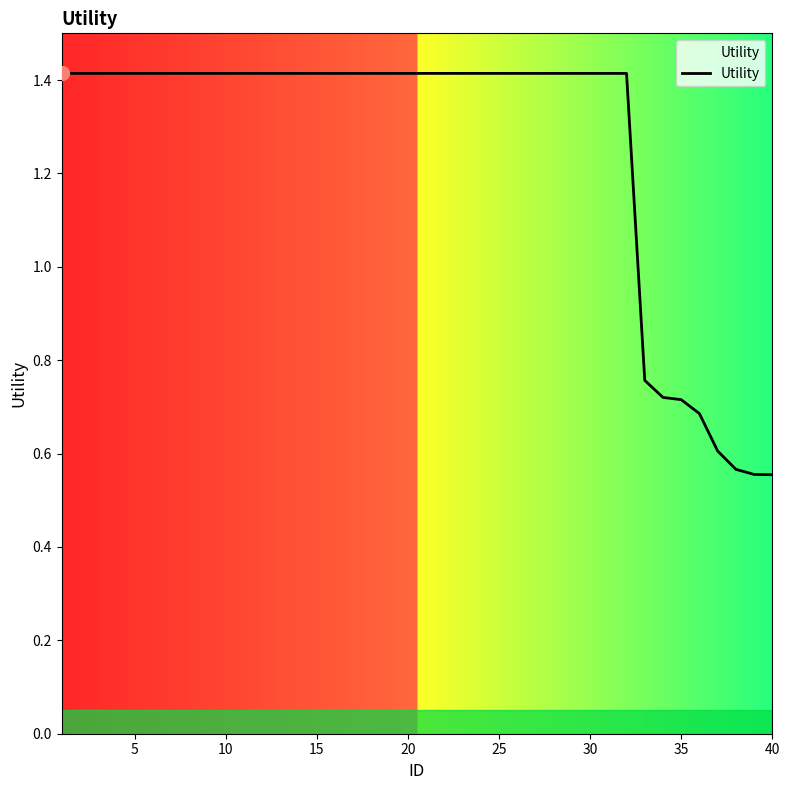

What is the greatest value displayed?

1.4